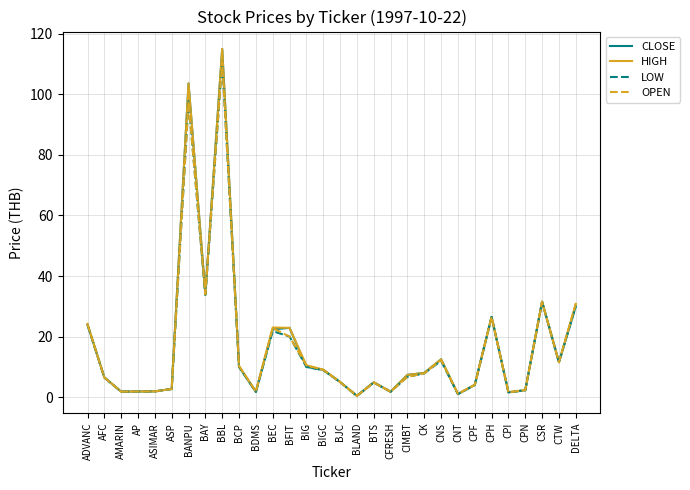

At which label is HIGH closest to 57?

BAY